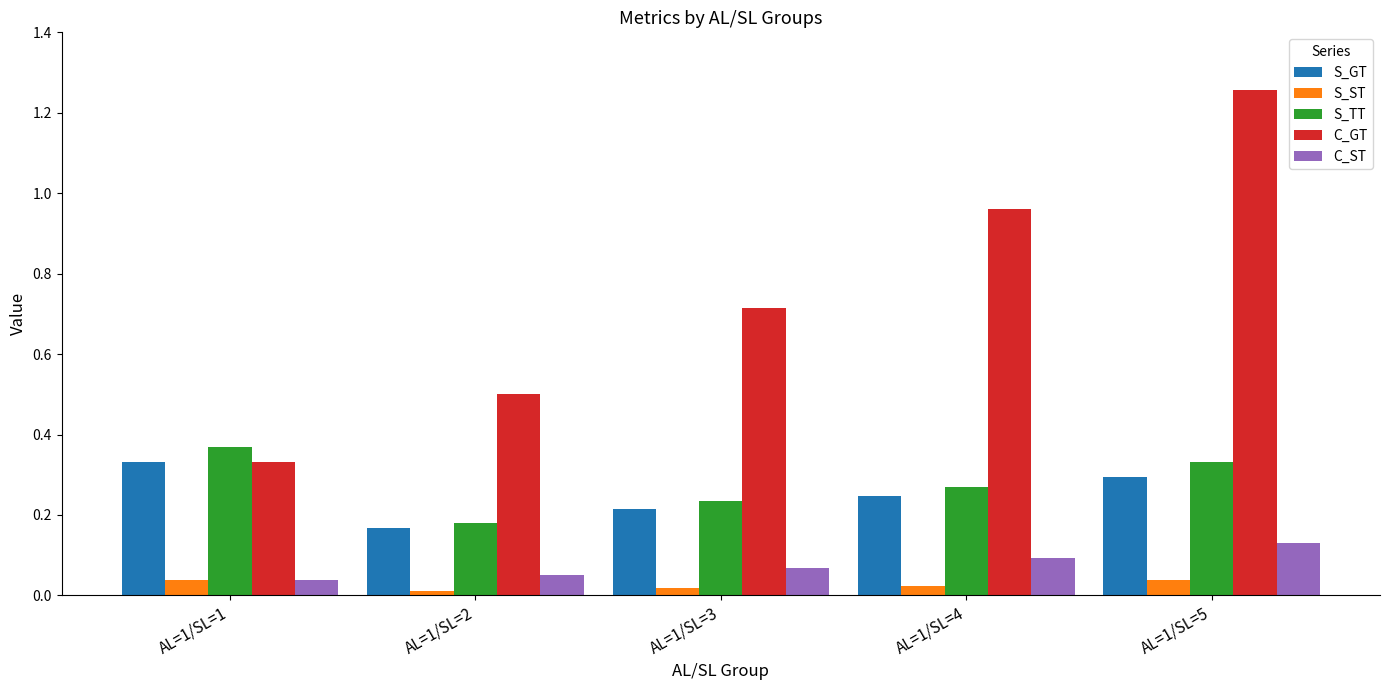

What is the sum of all C_GT values?

3.8